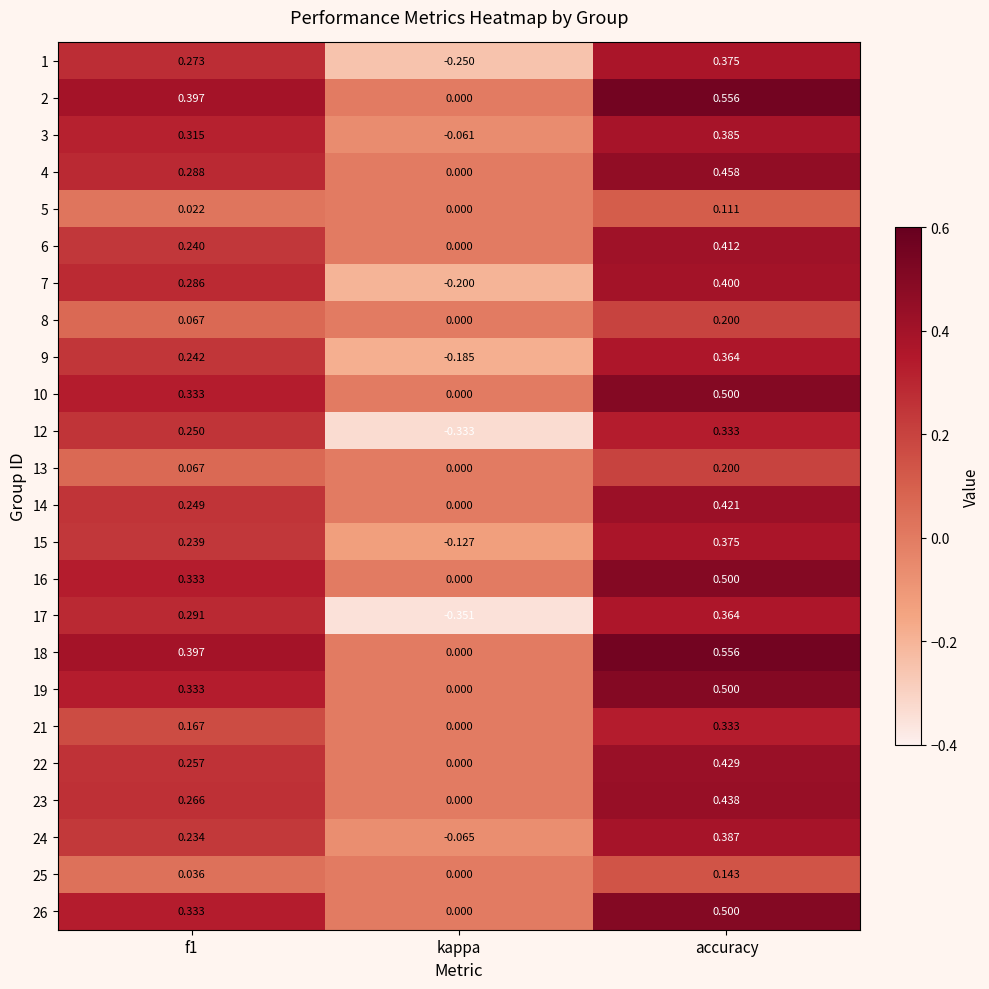

At which category does the chart reach its peak across all series?

accuracy